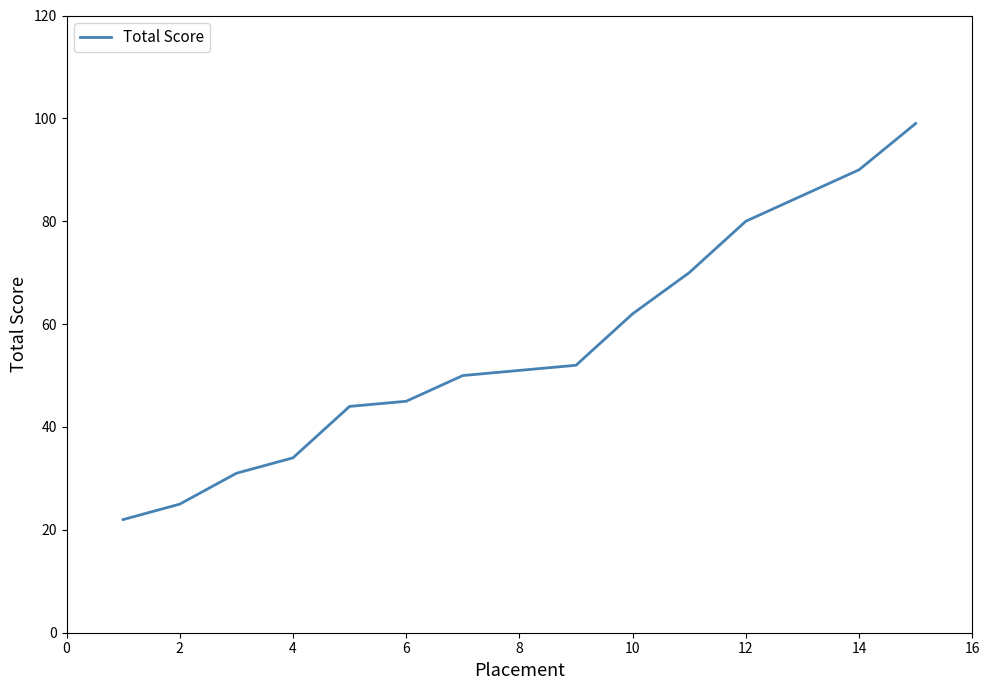

What is the difference between the maximum and minimum values?

77